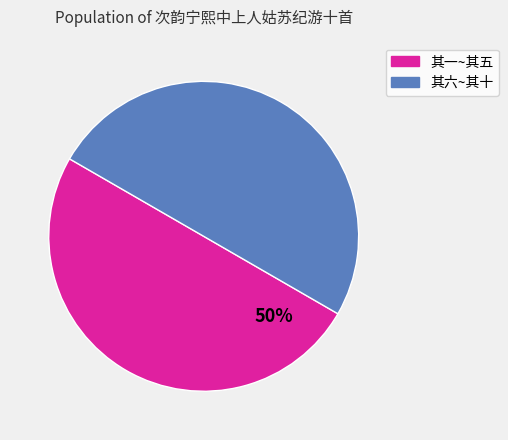

To the nearest percent, what is the average slice percentage?

50%